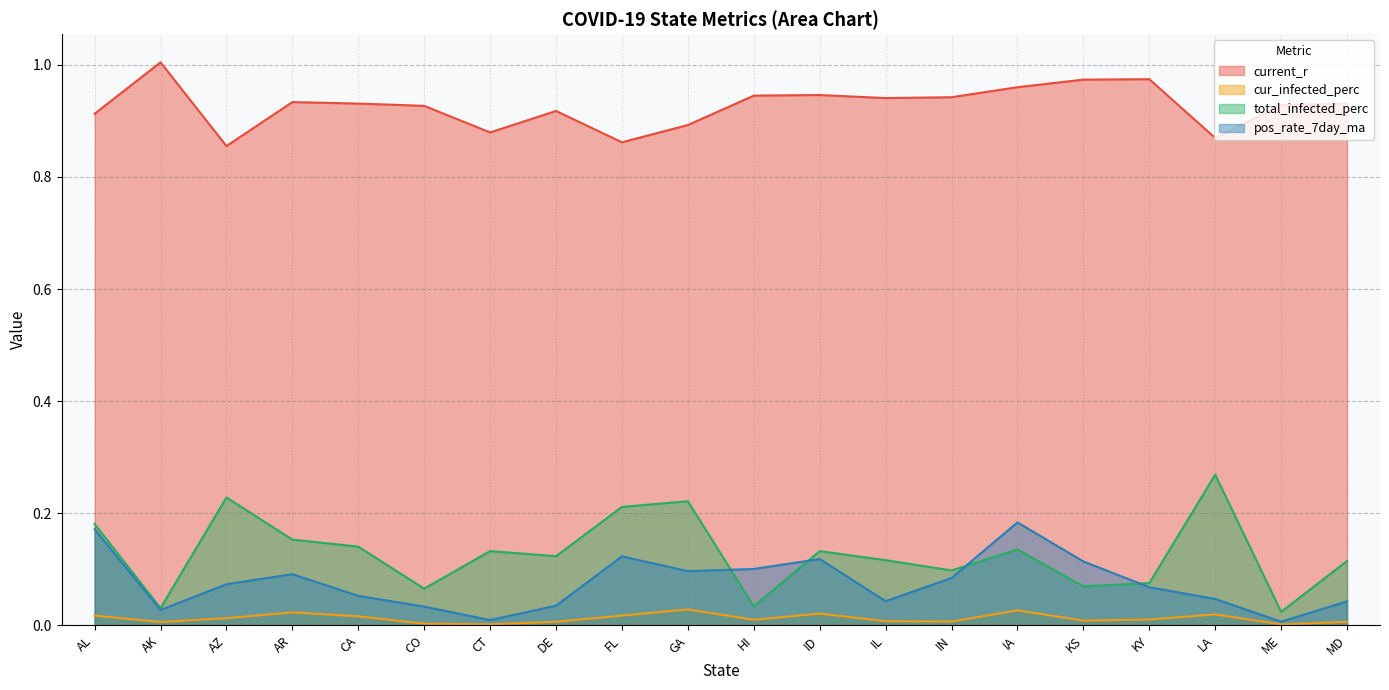

The value of total_infected_perc at IL is 0.1. True or false?

True